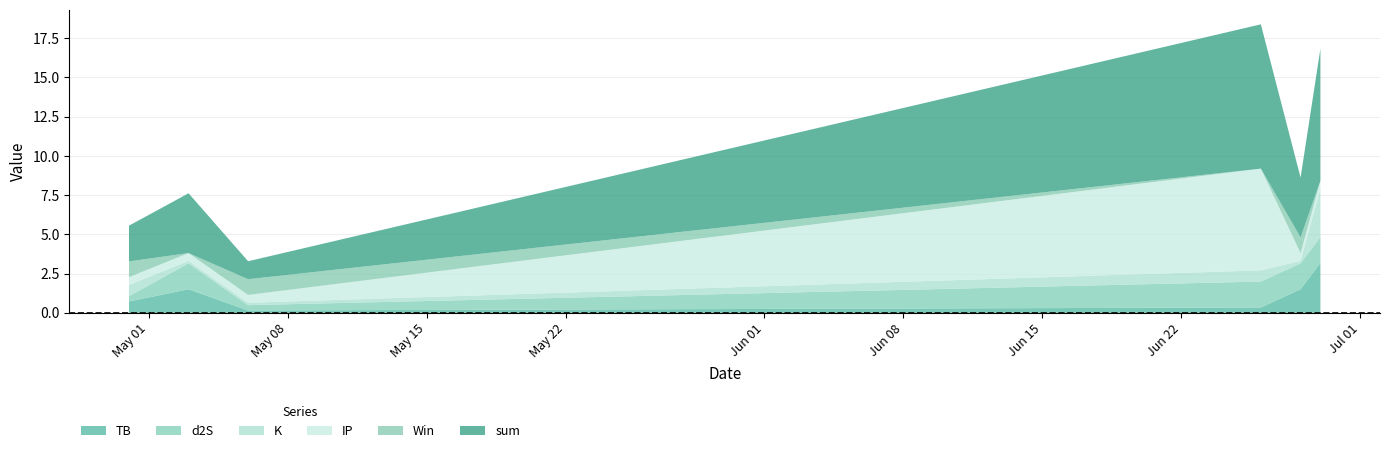

Reading right to left, what are all the values shown in this chart?

TB: 3.2	1.5	0.3	0.2	1.5	0.7
d2S: 1.7	1.7	1.7	0.3	1.7	0.3
K: 3.1	0.2	0.7	0.2	0.2	0.7
IP: 0.5	0.5	6.5	0.5	0.5	0.5
Win: 0.0	1.0	0.0	1.0	0.0	1.0
sum: 8.4	3.8	9.2	1.1	3.8	2.3